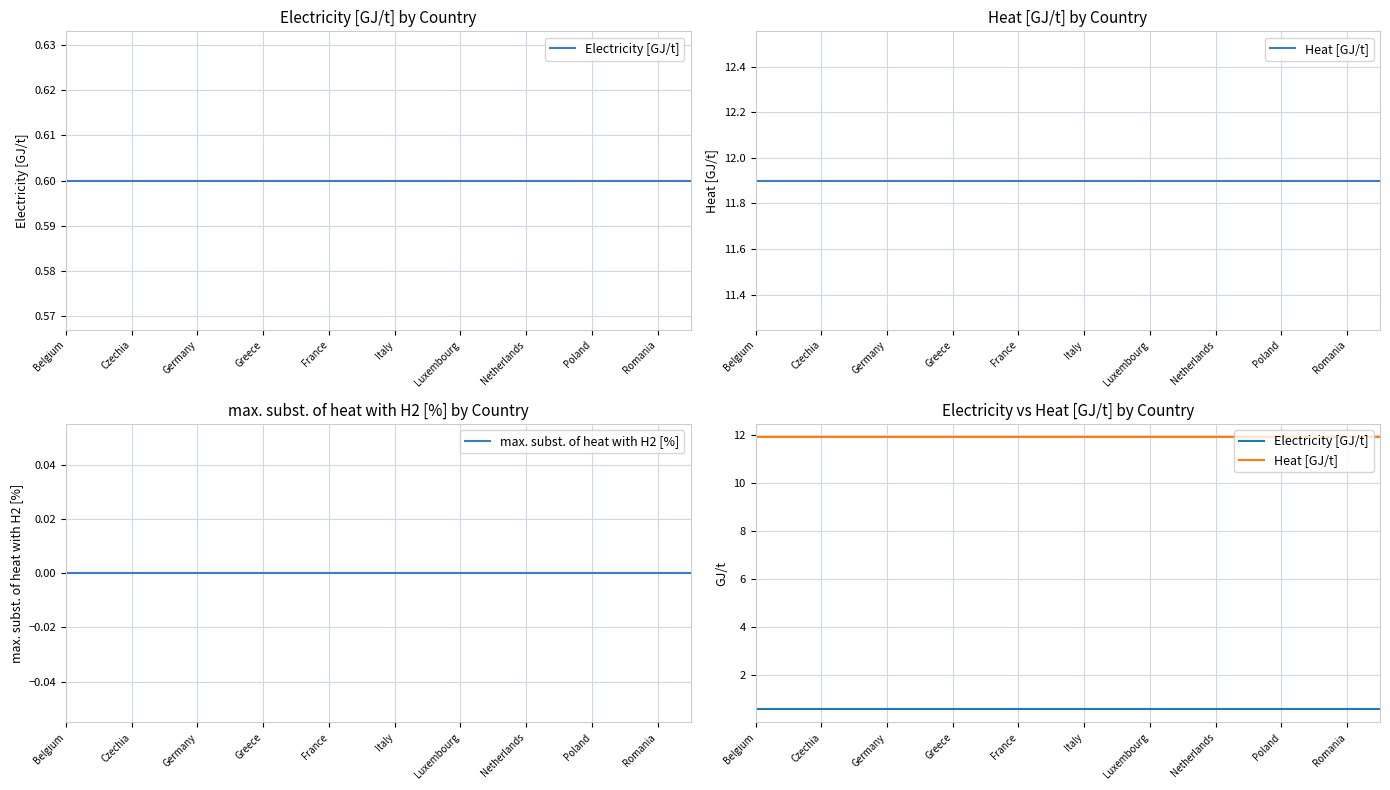

Rank the series at Greece from highest to lowest value.

Heat [GJ/t], Electricity [GJ/t], max. subst. of heat with H2 [%]